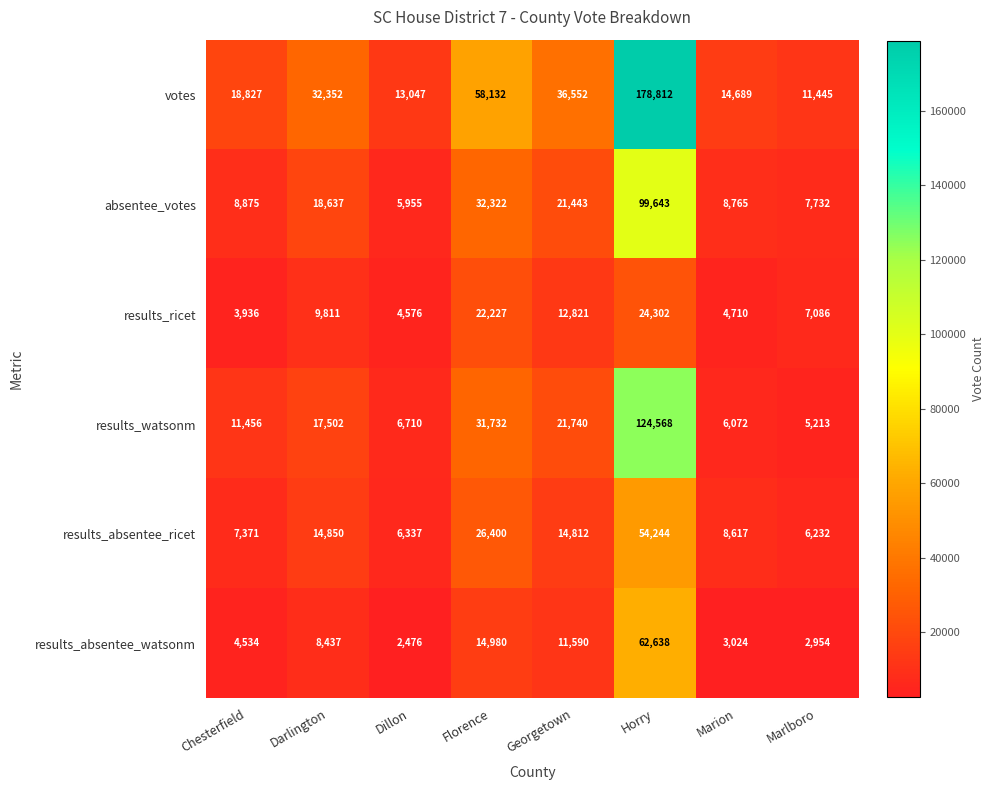

What is the difference between the highest and lowest values at Dillon?

10571